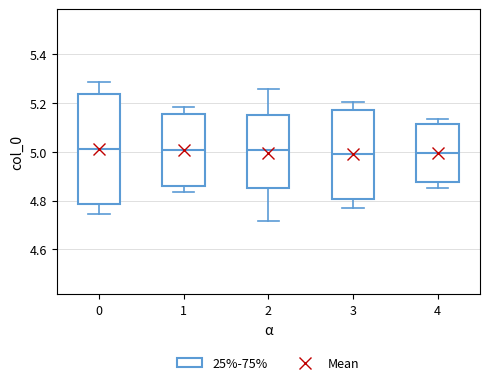

Comparing the boxes themselves (not the whiskers), which one is the tallest?

0